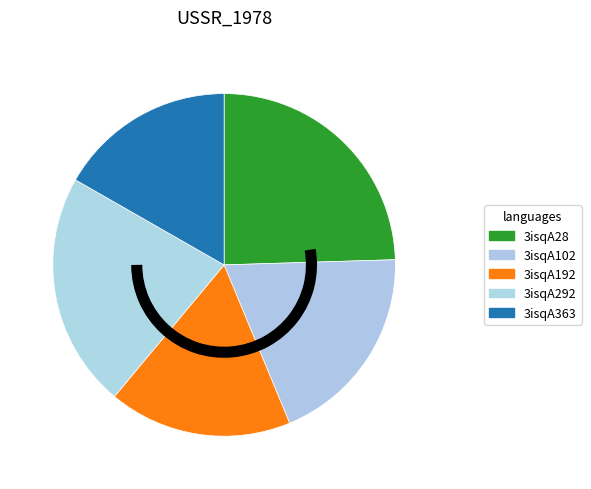

To the nearest percent, what portion does 3isqA363 represent?

17%